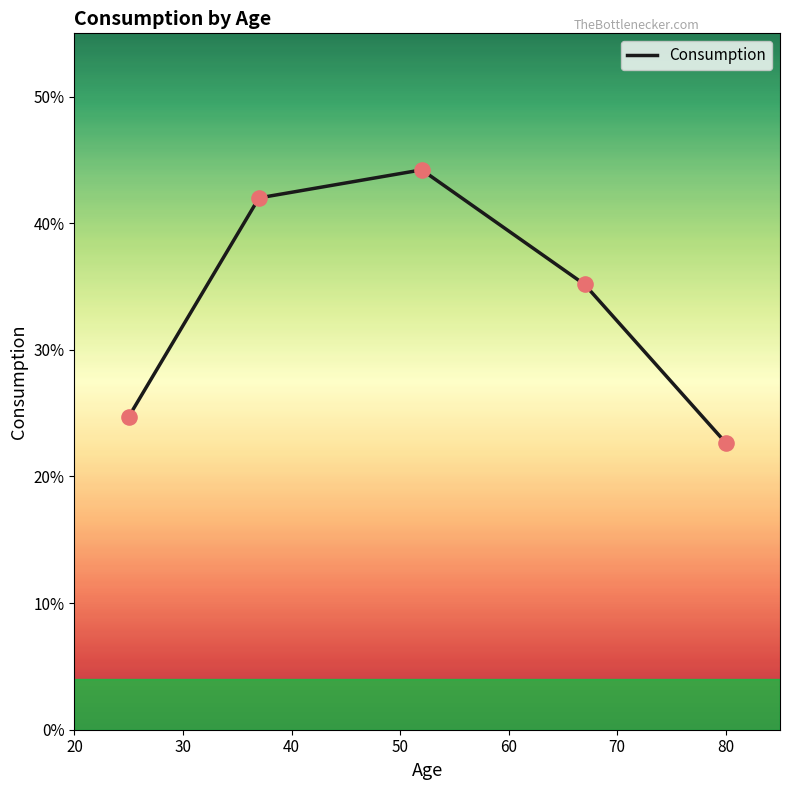

Does the chart have visible grid lines?

No